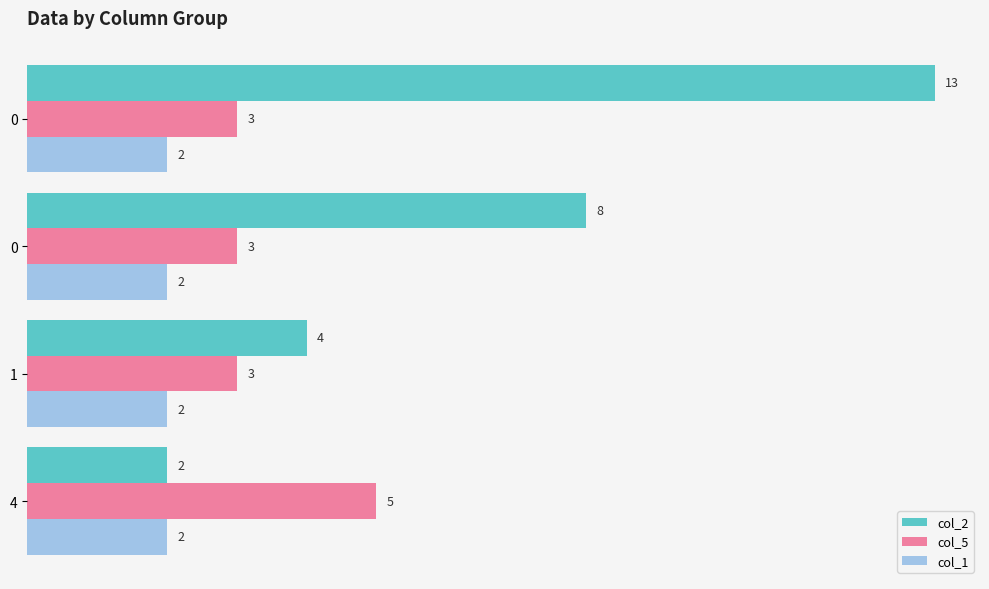

What are all the series names shown in the legend?

col_2, col_5, col_1